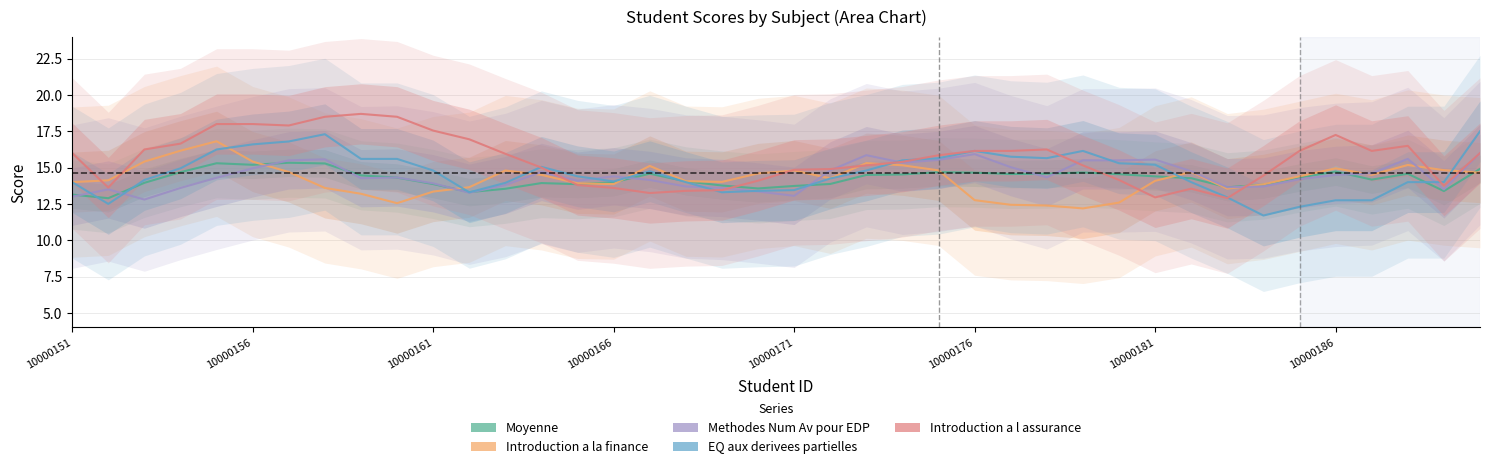

True or false: Moyenne has more than 1 interior local peaks.

True